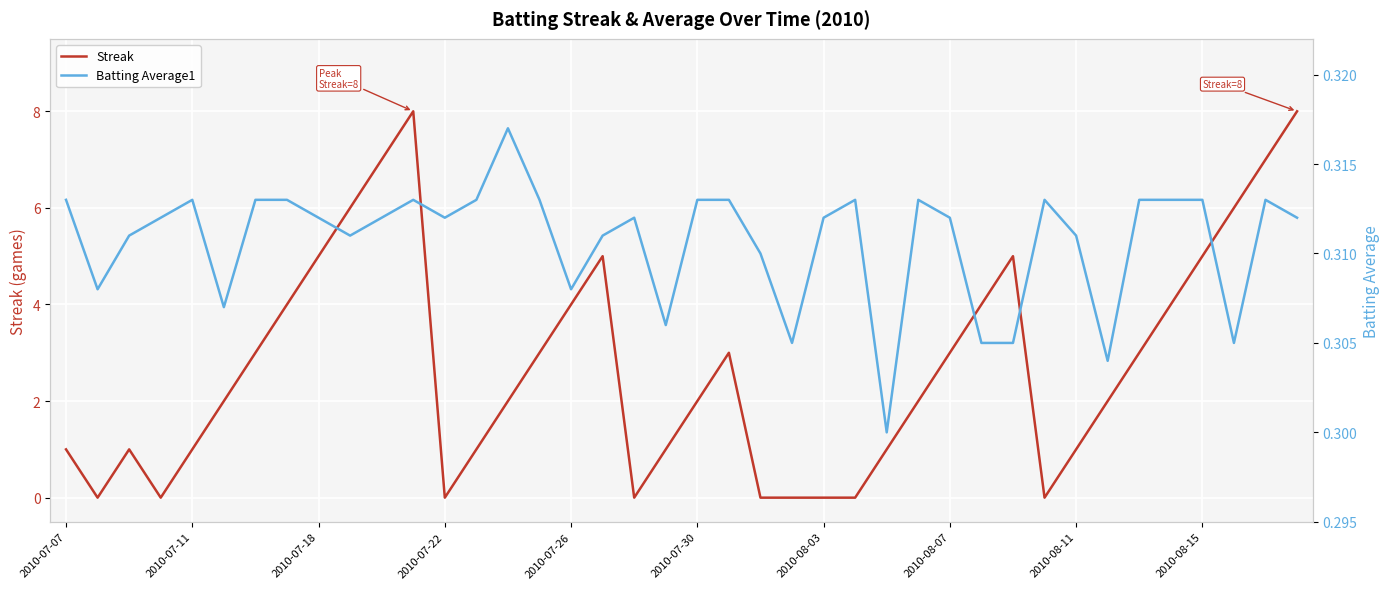

At which category is the sum across all series the highest?

11